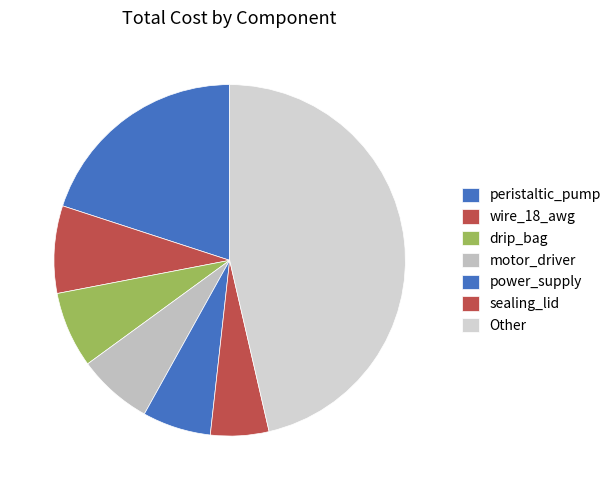

How many slices are in this pie chart?

7